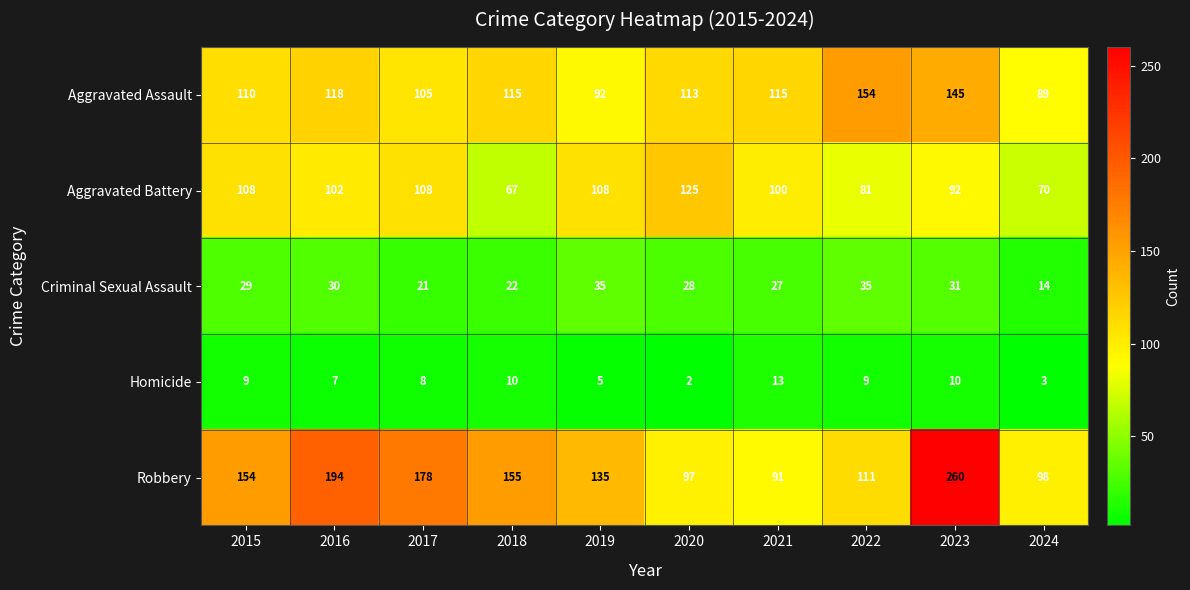

Is it true that Homicide equals 20 at 2021?

False